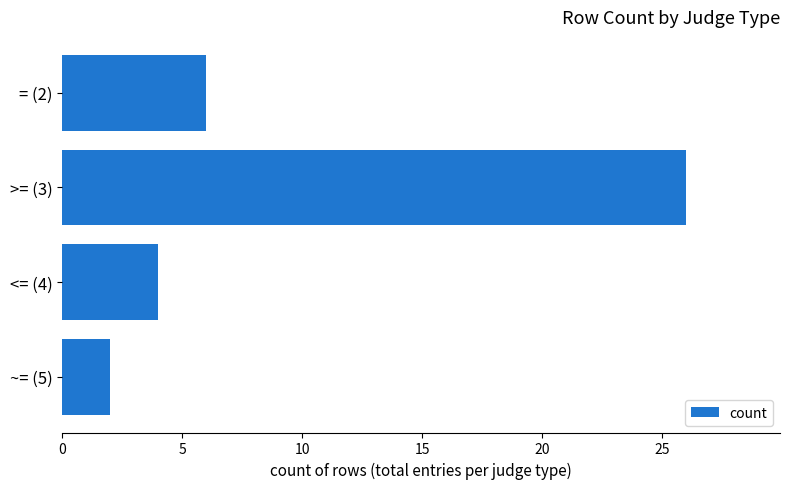

Reading top to bottom, list all the values displayed in this chart.

6	26	4	2